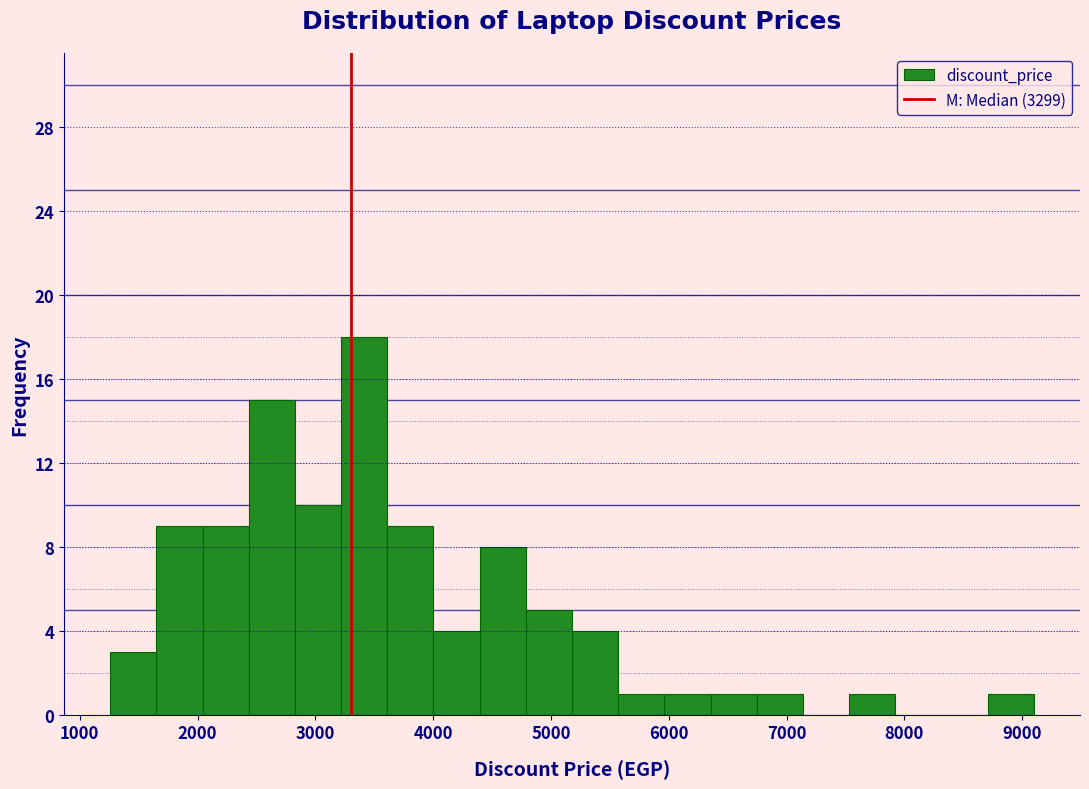

Around what value on the x-axis is the tallest bar? Give the approximate position of its centre, as read against the axis.

3400